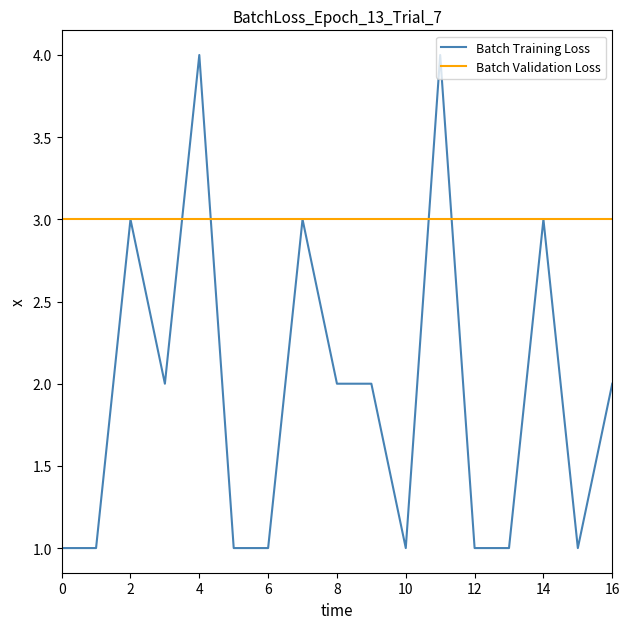

What is the maximum value shown in the chart?

4